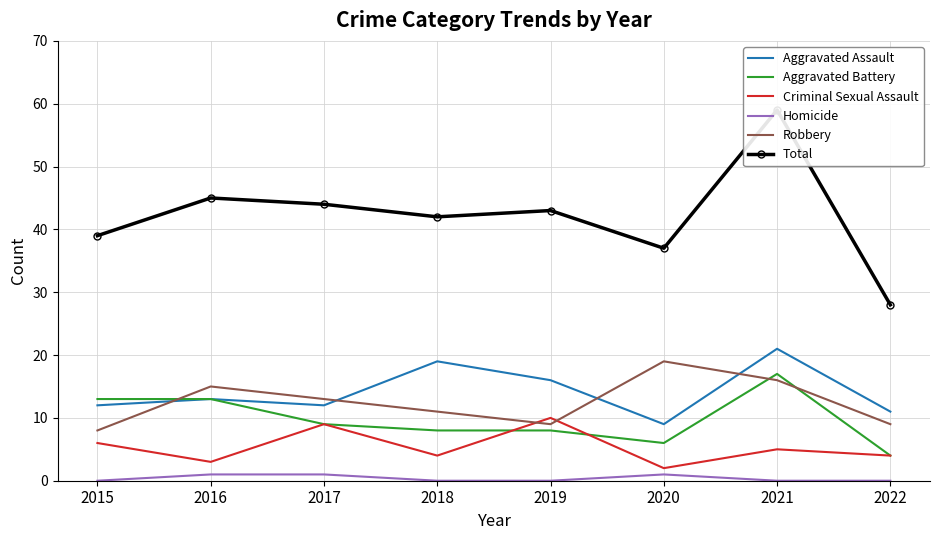

What are all the series names shown in the legend?

Aggravated Assault, Aggravated Battery, Criminal Sexual Assault, Homicide, Robbery, Total